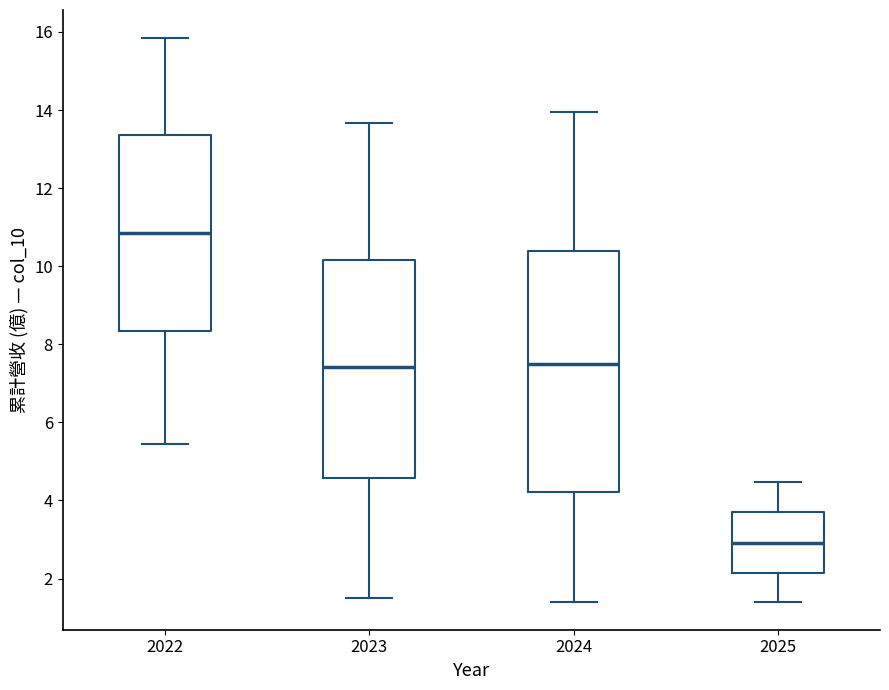

Where is the upper edge of the box at x = 2025 on the y-axis? The values are not printed on the chart, so give them approximately, as read against the axis.

3.8